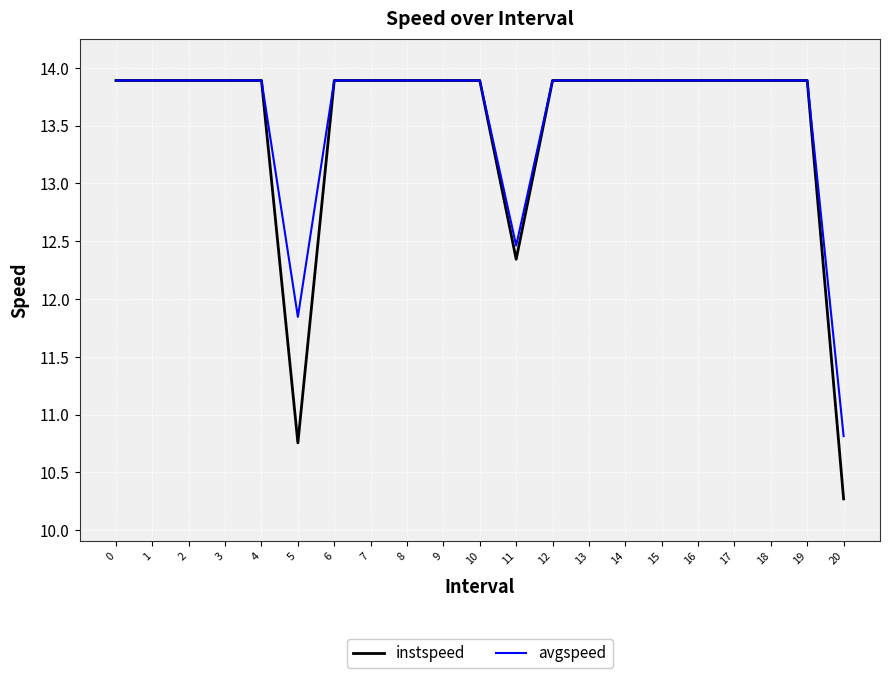

The value of avgspeed at 13 is 13.9. True or false?

True